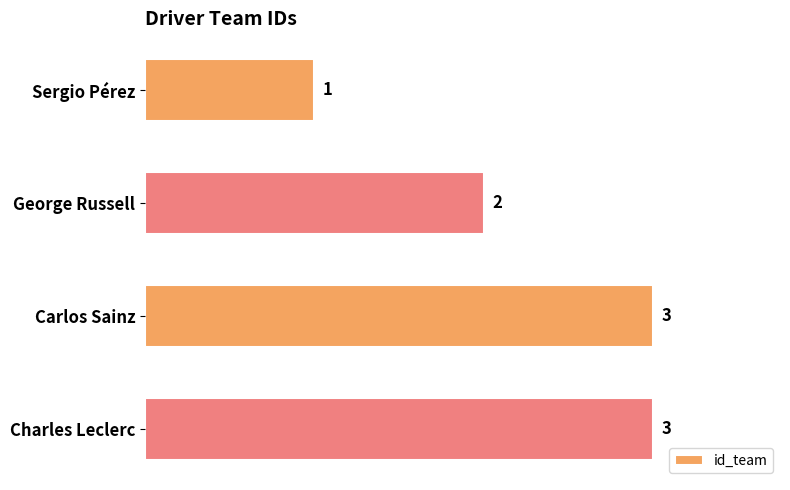

The chart shows a value of 1 at Charles Leclerc. True or false?

False